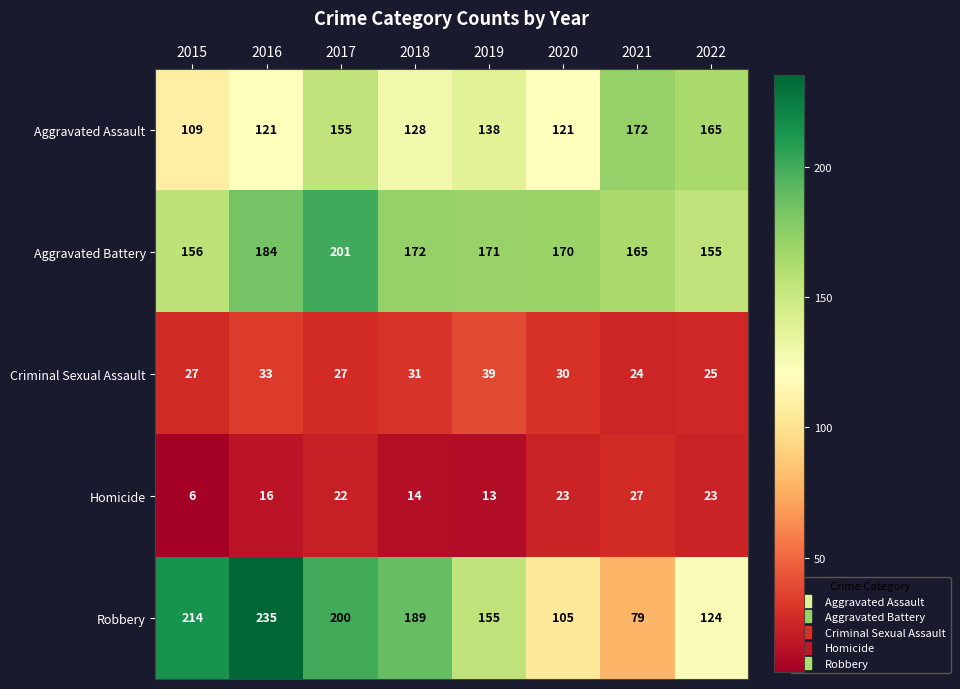

True or false: Aggravated Assault has a value of 121 at 2020.

True